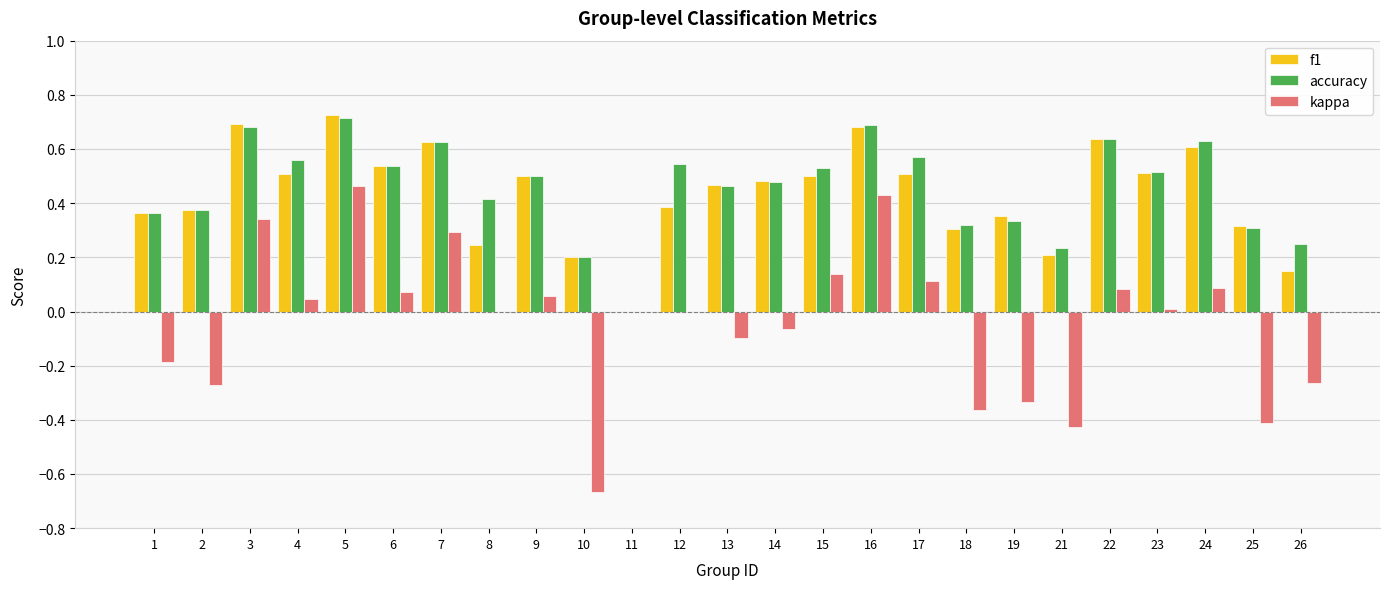

True or false: f1 has a value of 0.5 at 9.

True